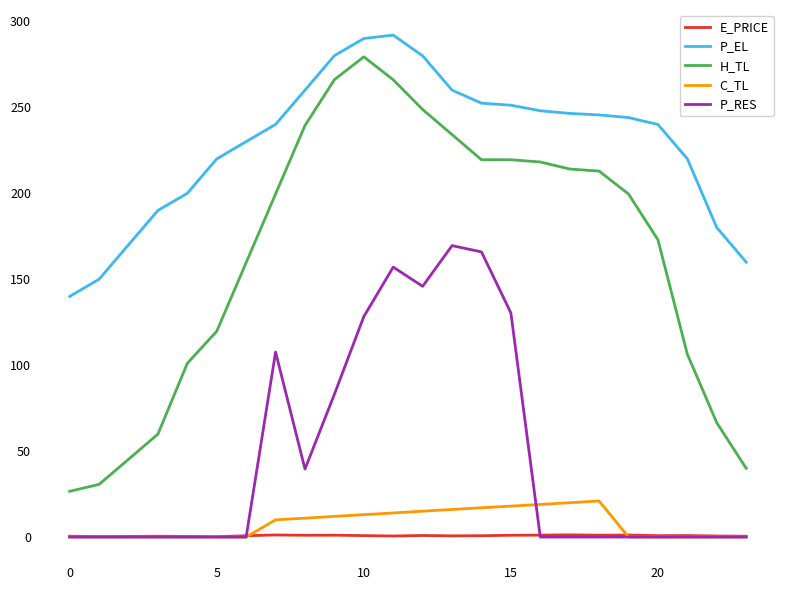

True or false: H_TL and P_EL intersect in this chart.

False